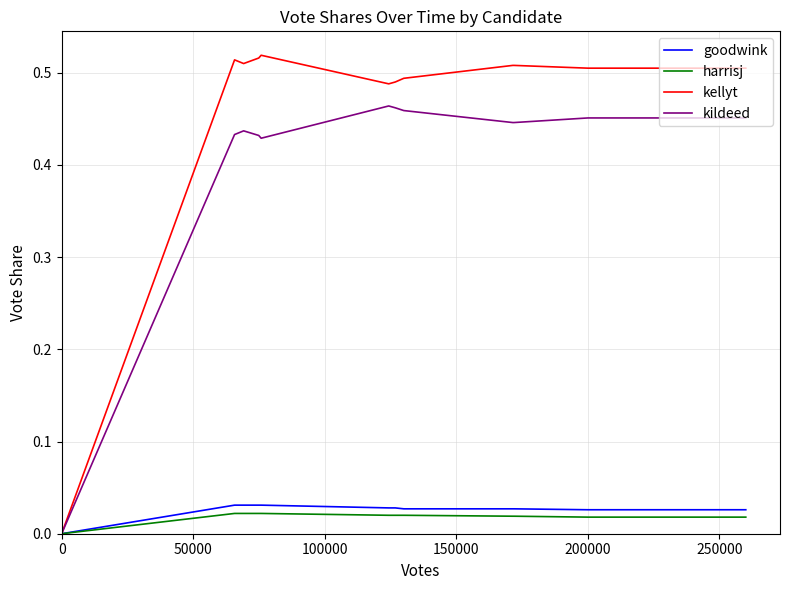

Count the number of data series in this chart.

4